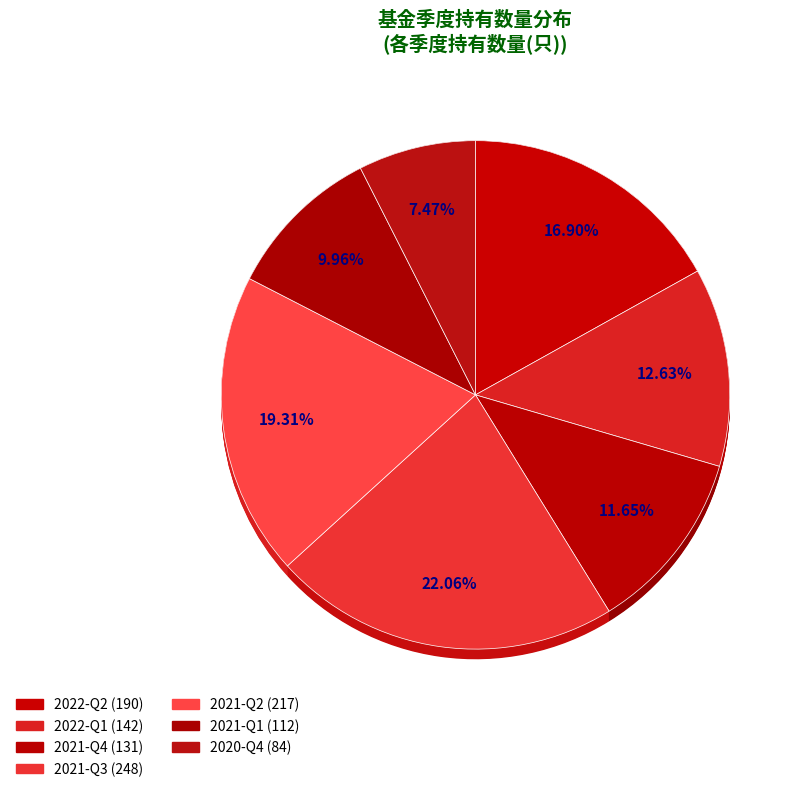

Between 2021-Q3 and 2021-Q4, which is larger?

2021-Q3